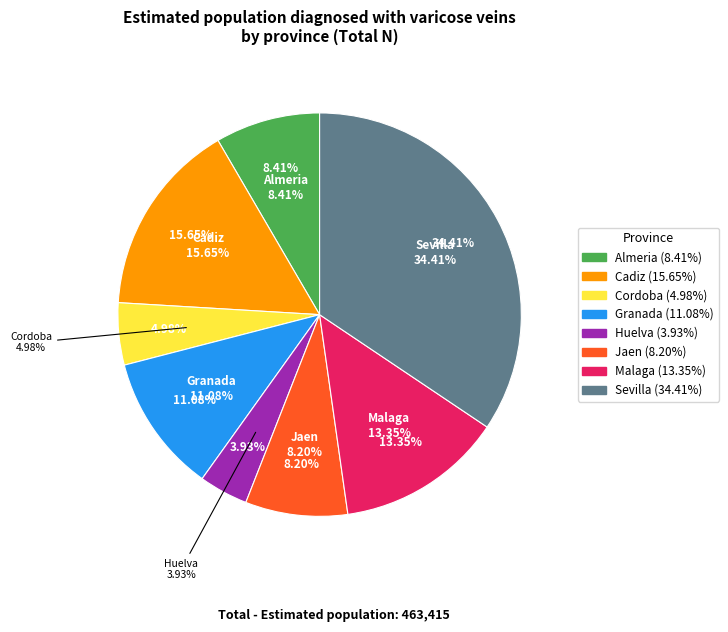

Count the number of slices in the pie.

8